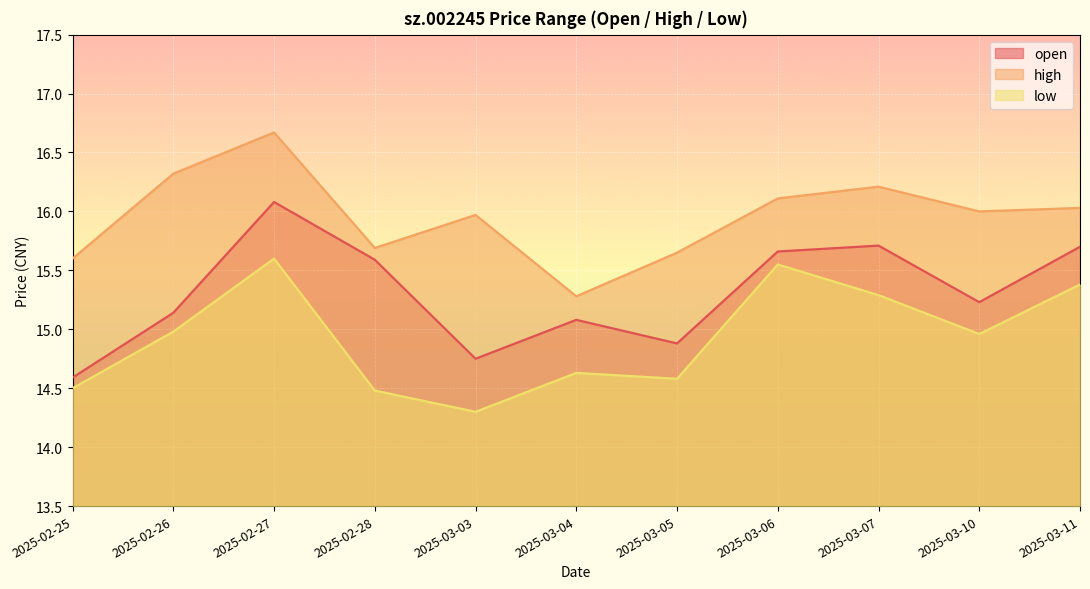

True or false: low has a value of 25.9 at 2025-02-26.

False